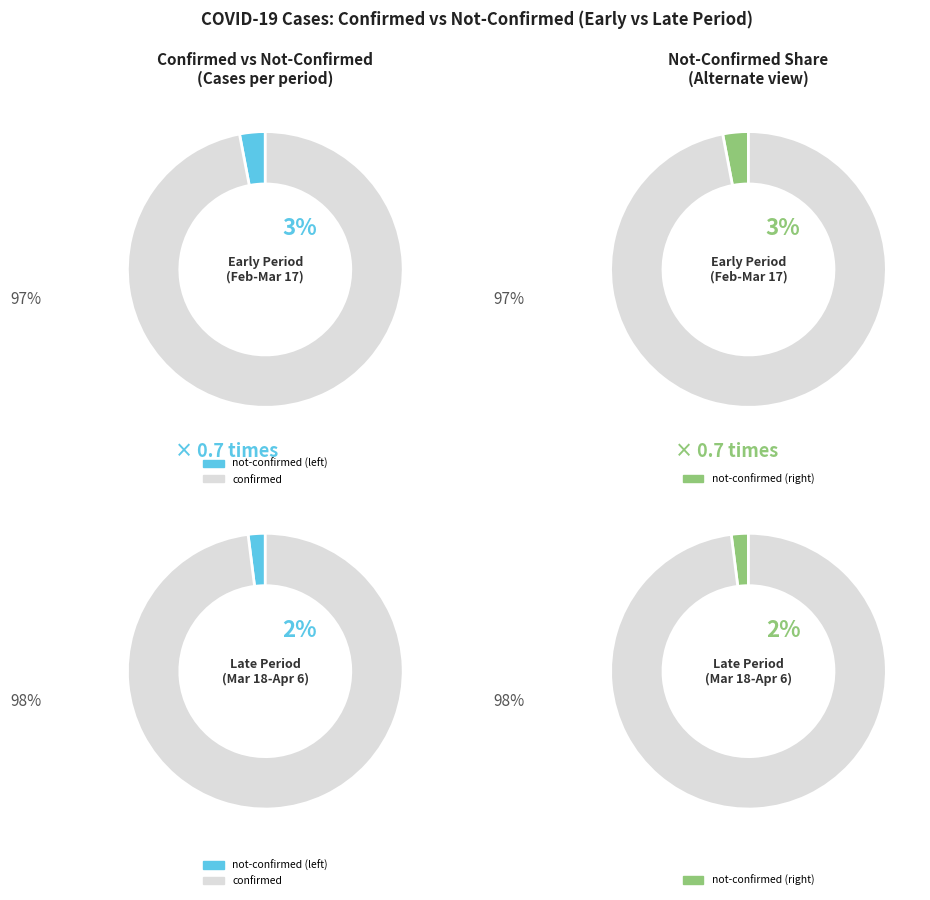

The 18 slice represents 1% of the pie. True or false?

False